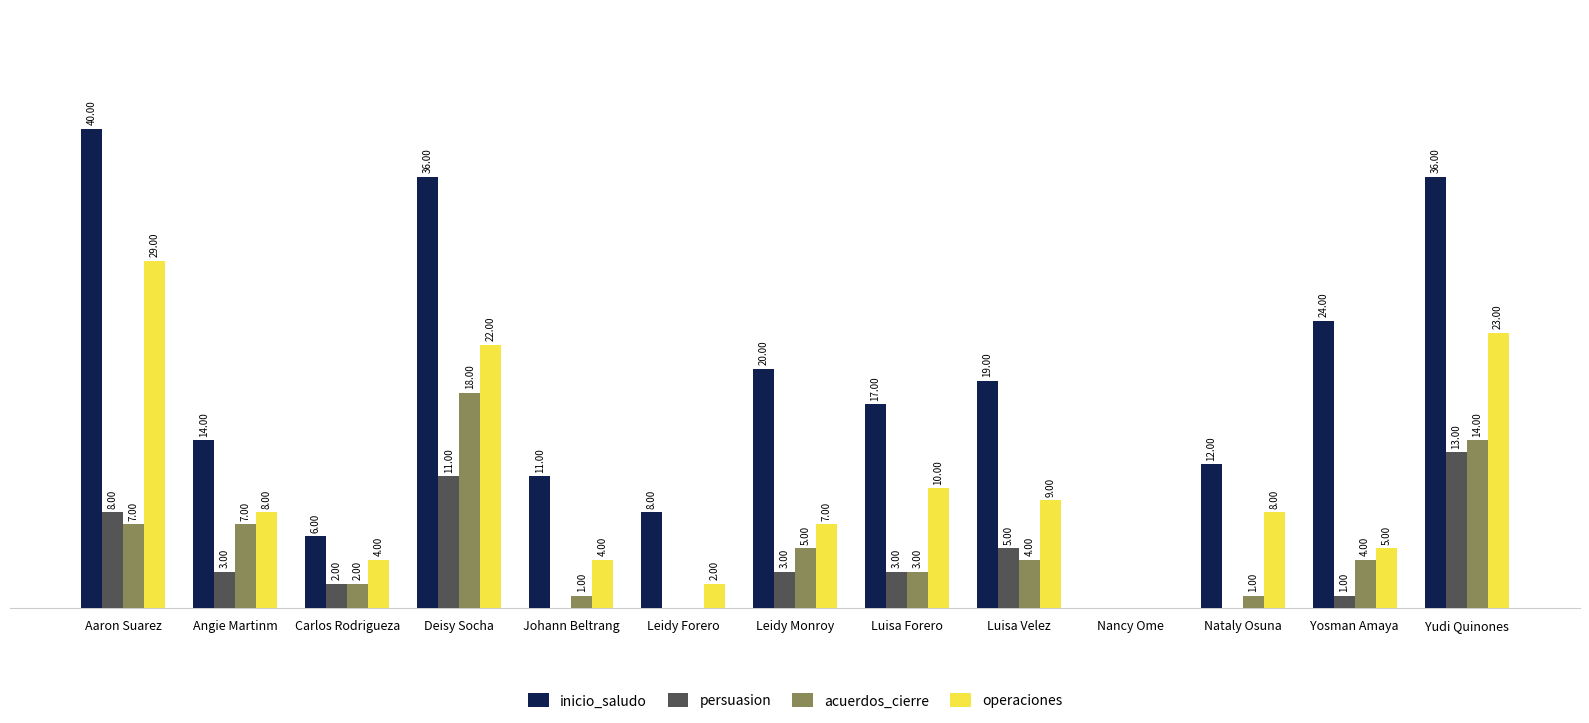

At which label does operaciones first exceed 8?

Aaron Suarez